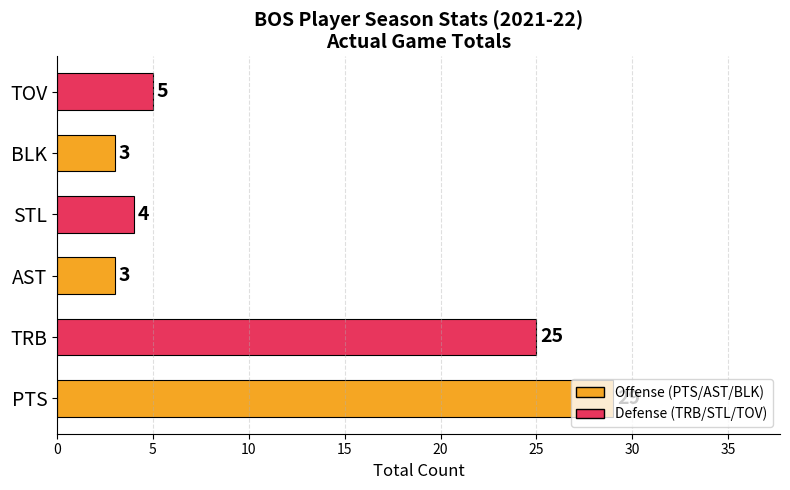

The value at STL is 7. True or false?

False